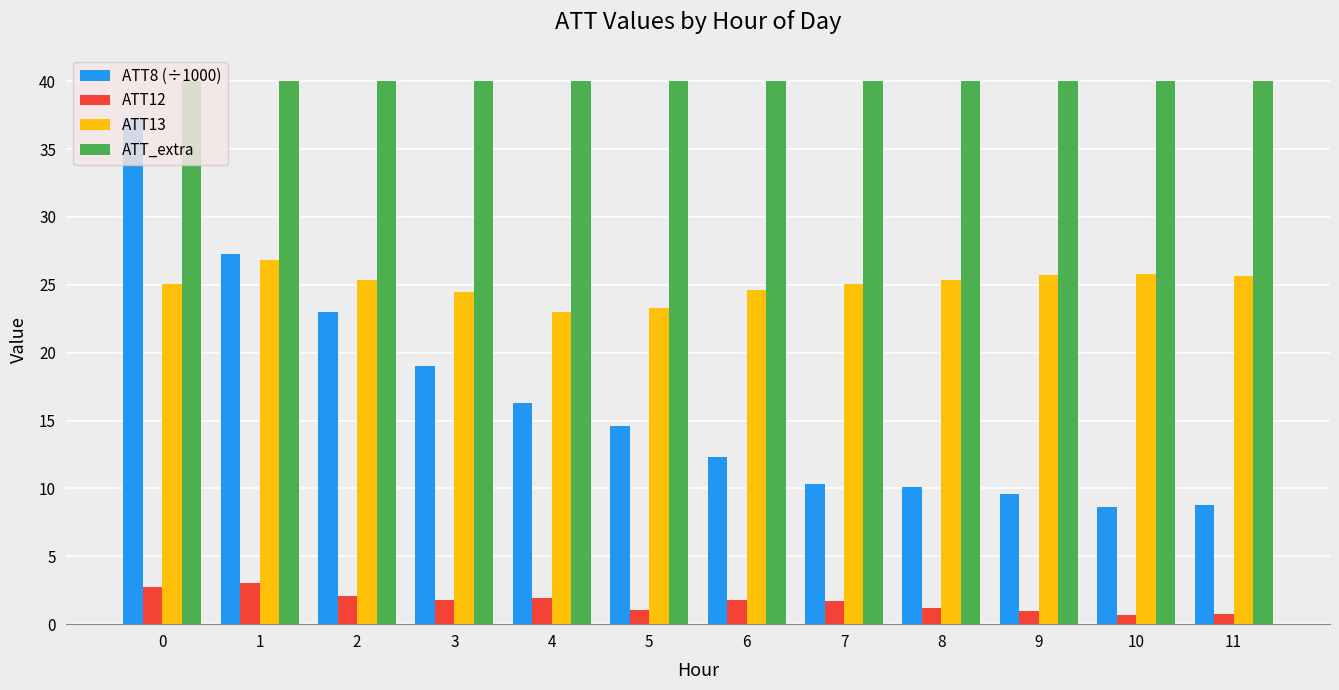

Between 2 and 11, which series saw the biggest shift?

ATT8 (÷1000)